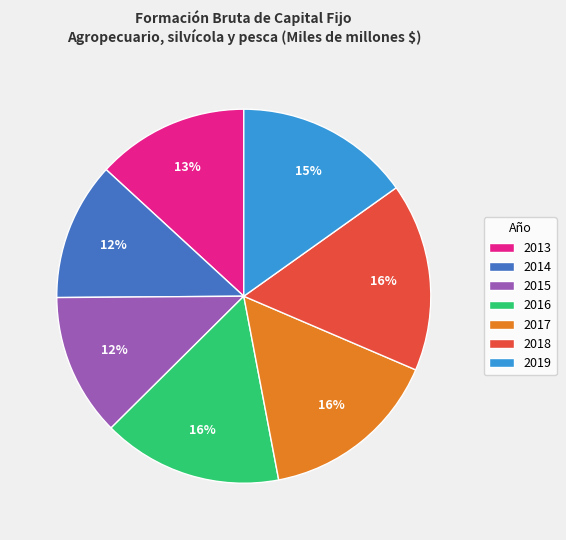

What percentage is the 2015 slice, to the nearest percent?

12%